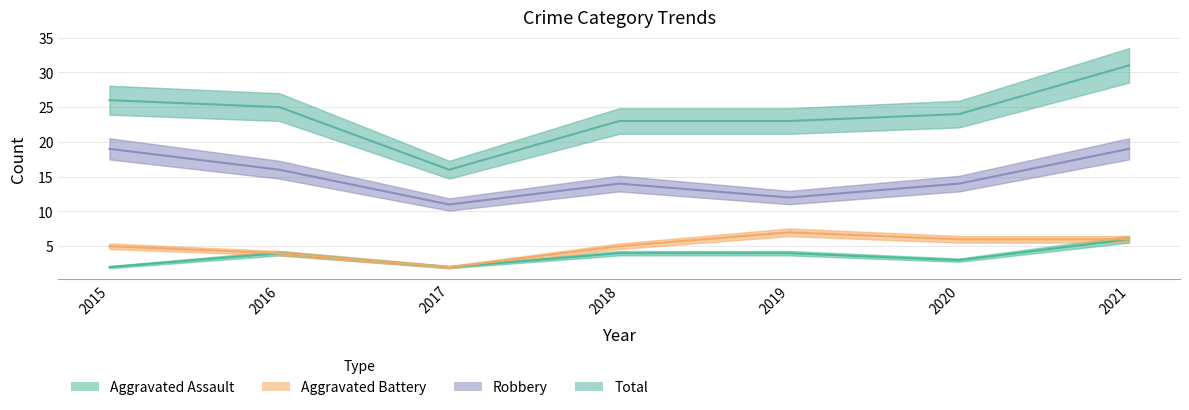

What are all the series names shown in the legend?

Aggravated Assault, Aggravated Battery, Robbery, Total